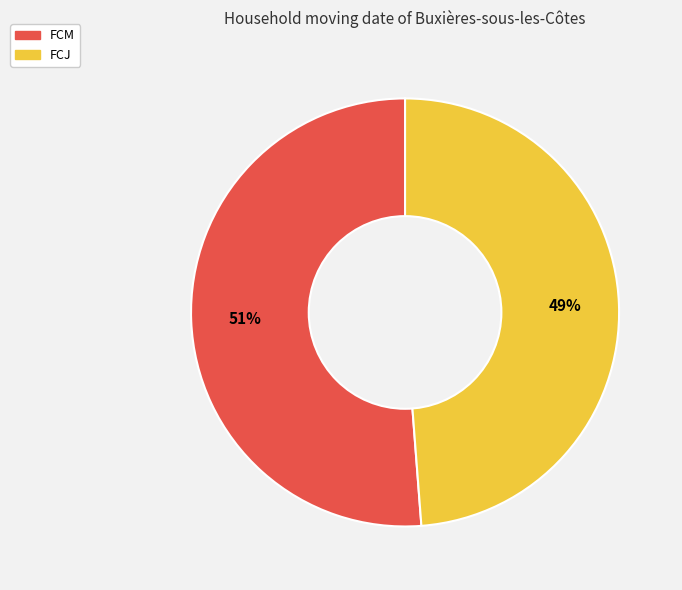

Rank the categories by value from lowest to highest.

FCJ, FCM